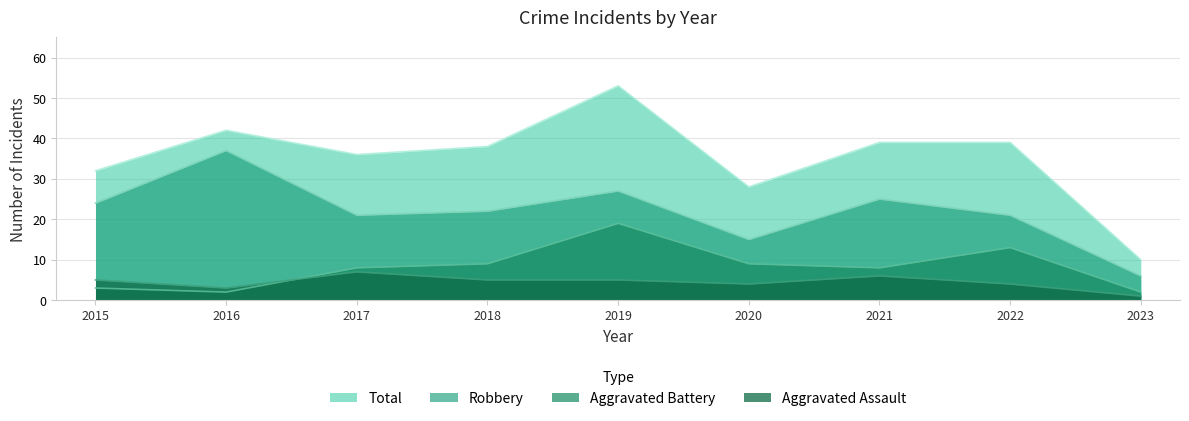

Rank the series by their maximum value, from highest to lowest.

Total, Robbery, Aggravated Battery, Aggravated Assault